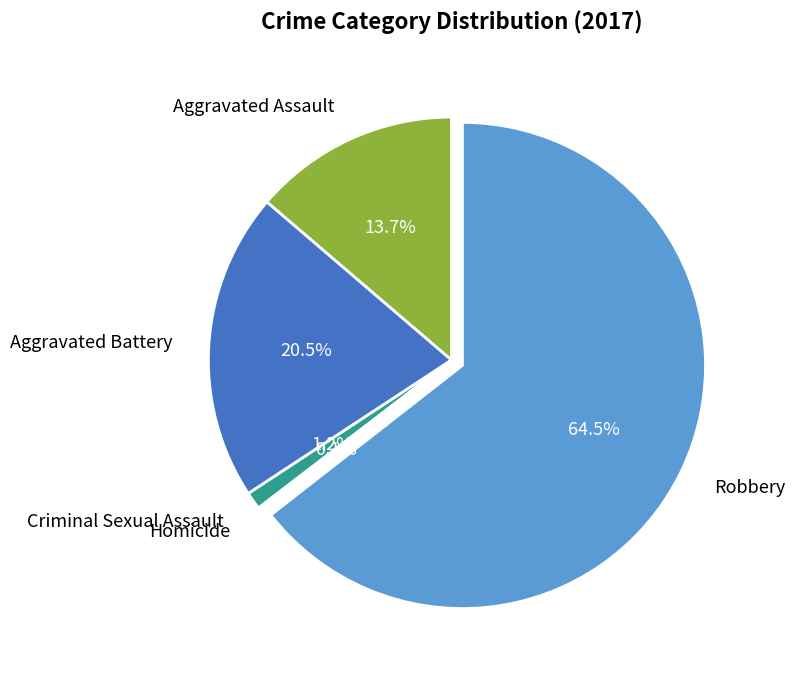

Is it true that Aggravated Battery is 28% of the pie?

False